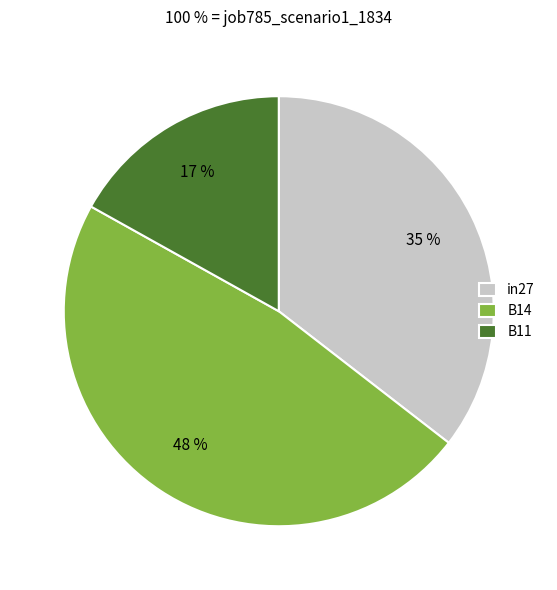

Rank the categories by value from lowest to highest.

B11, in27, B14